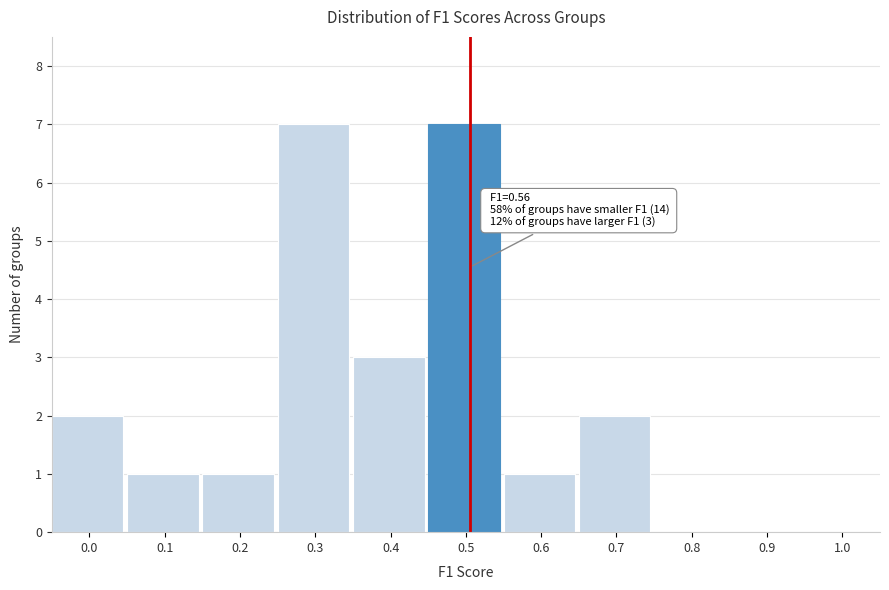

Reading left to right, what are all the values shown in this chart?

0.0=2	0.1=1	0.2=1	0.3=7	0.4=3	0.5=7	0.6=1	0.7=2	0.8=0	0.9=0	1.0=0